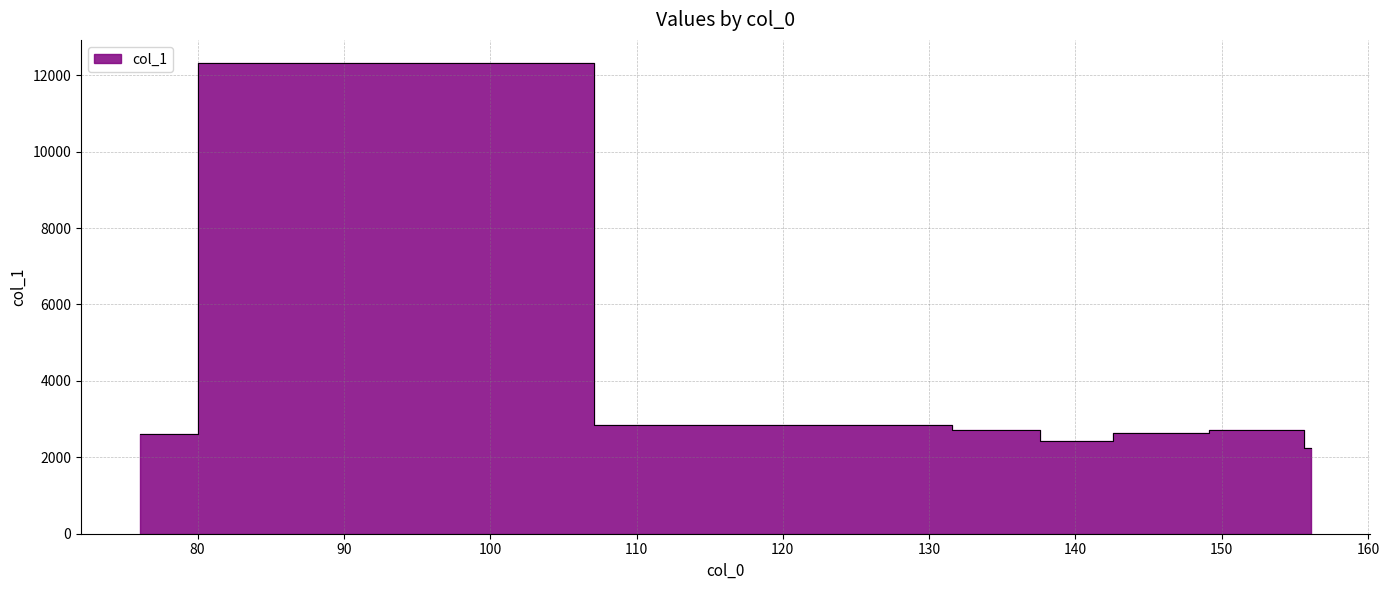

Reading right to left, list all the values displayed in this chart.

2231.8	2703.0	2645.3	2415.4	2704.4	2837.1	12307.4	2609.6